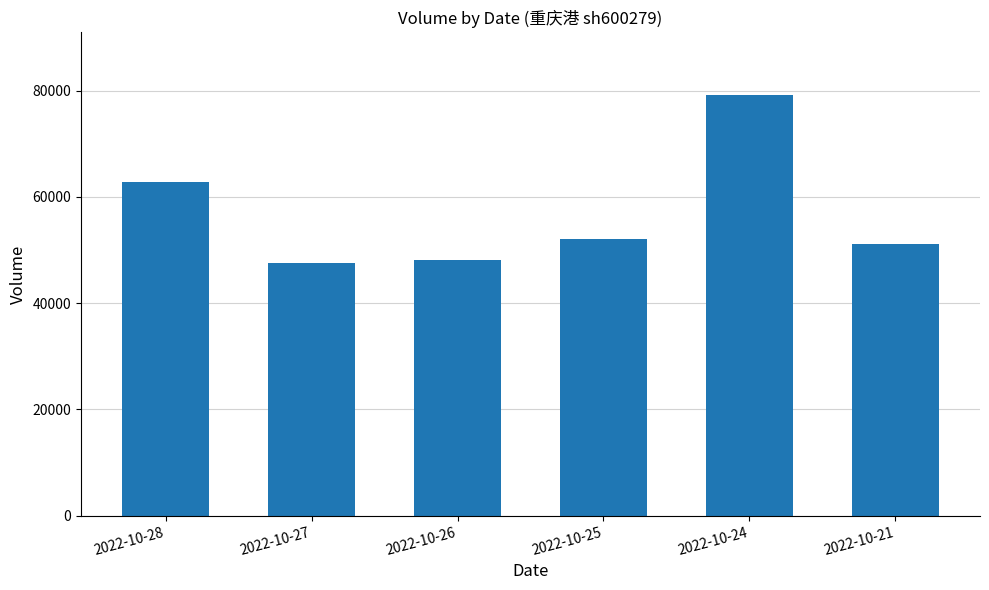

What is the change in value from 2022-10-26 to 2022-10-24?

+31039